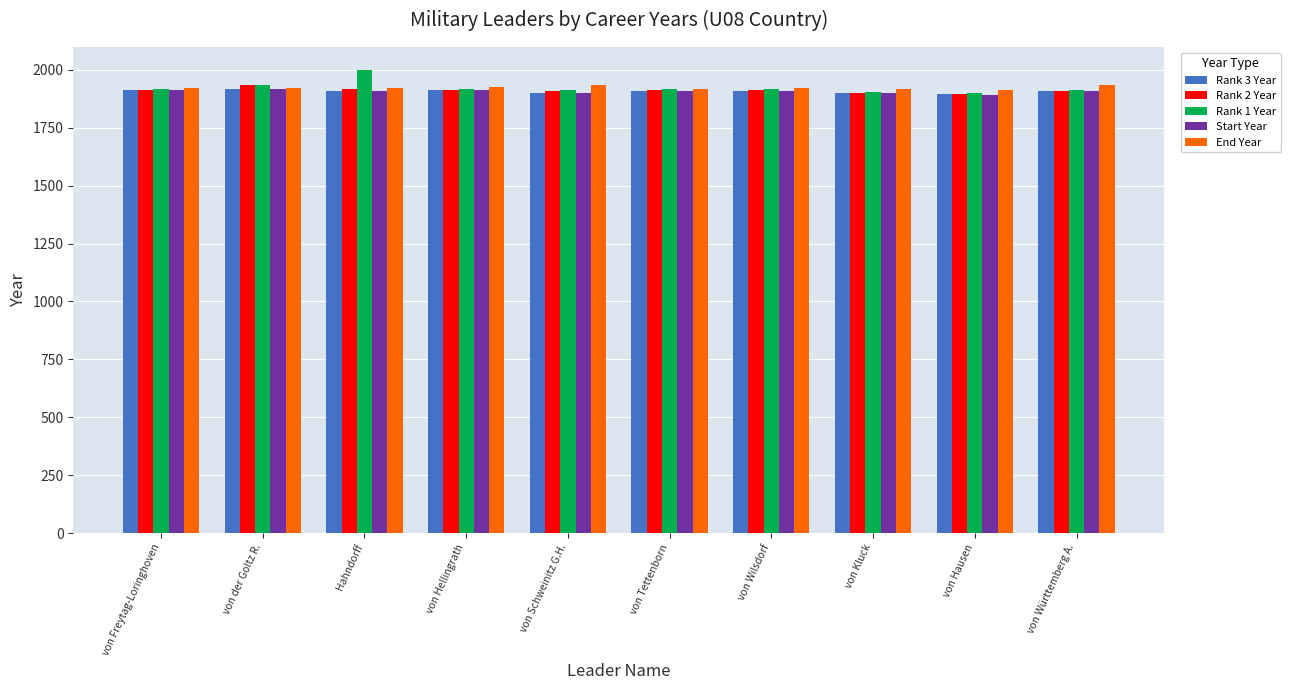

What is the difference between the maximum and minimum values in the Rank 1 Year series?

99